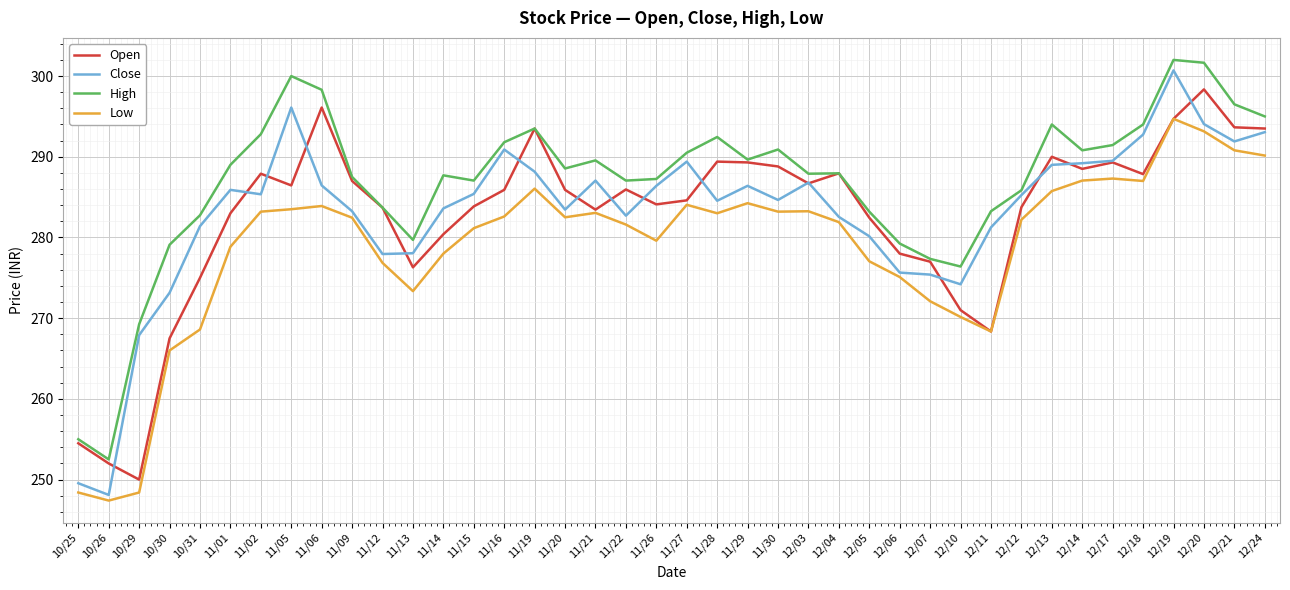

True or false: Low and High intersect in this chart.

False